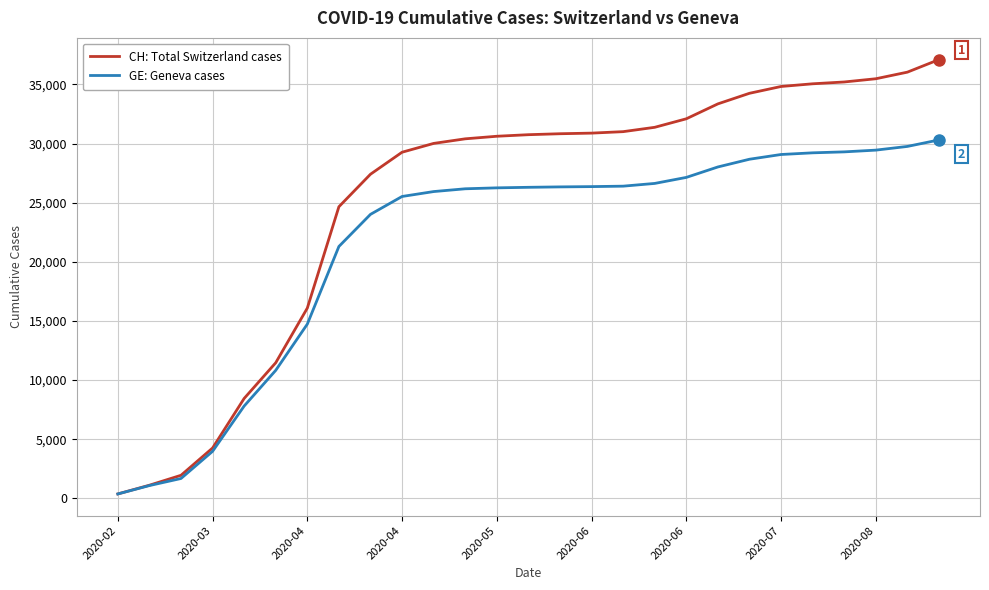

What is the highest value of the CH: Total Switzerland cases series?

37094